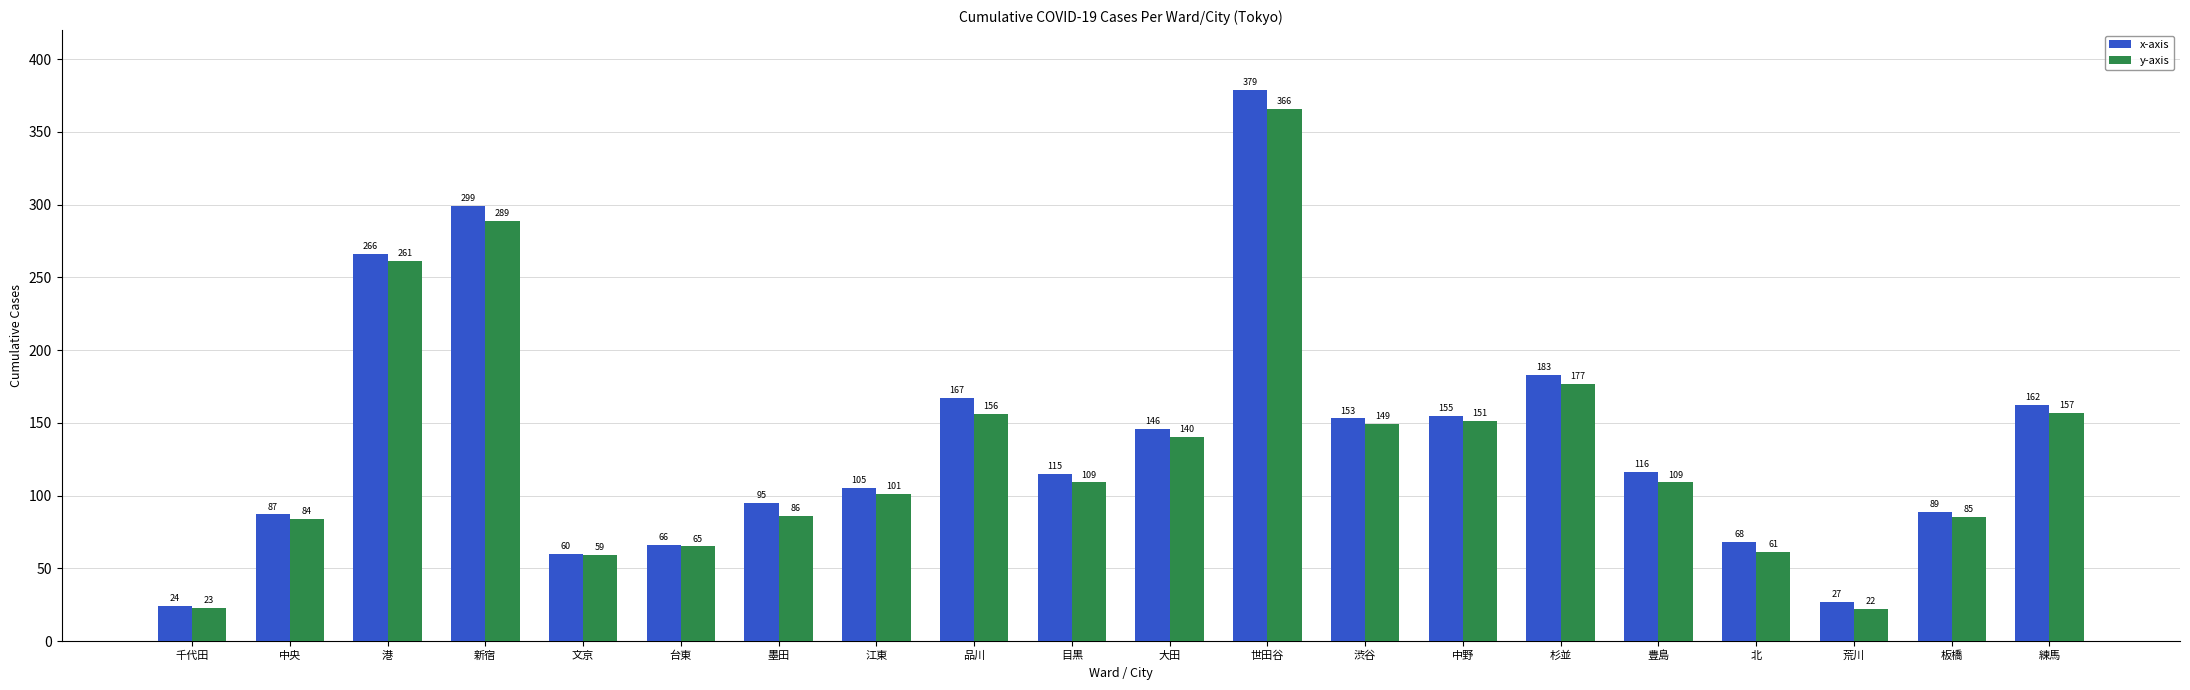

Is it true that x-axis equals 87 at 中央?

True